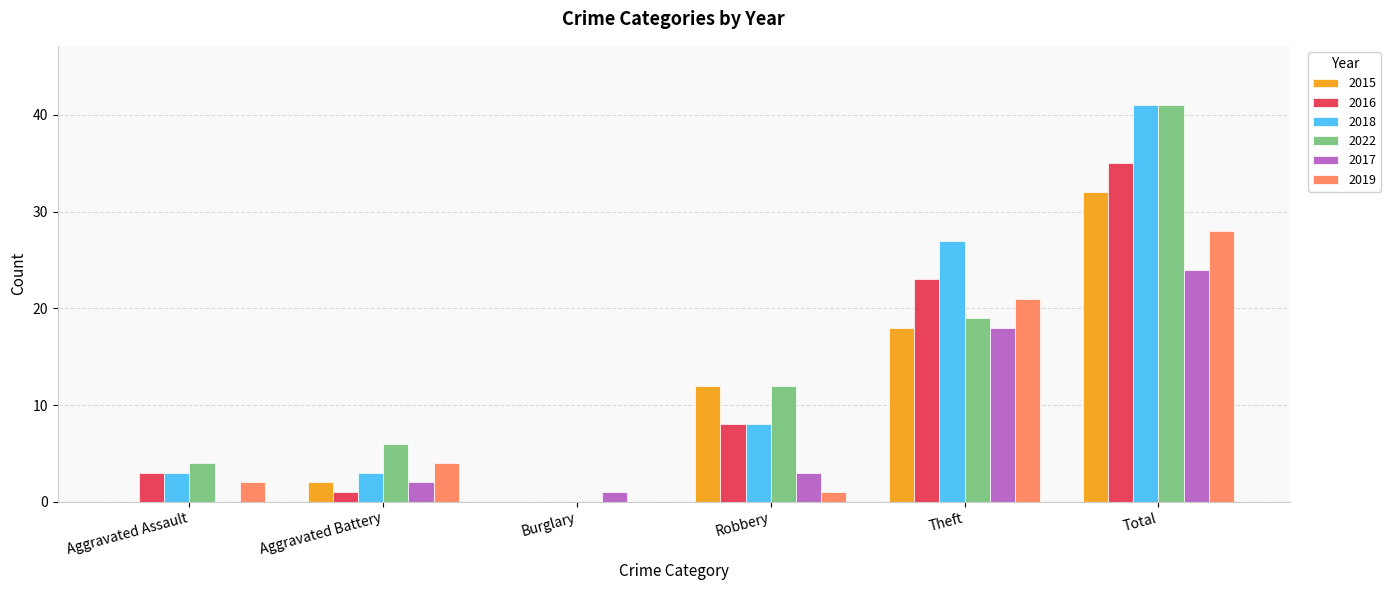

What is the highest value of the 2018 series?

41